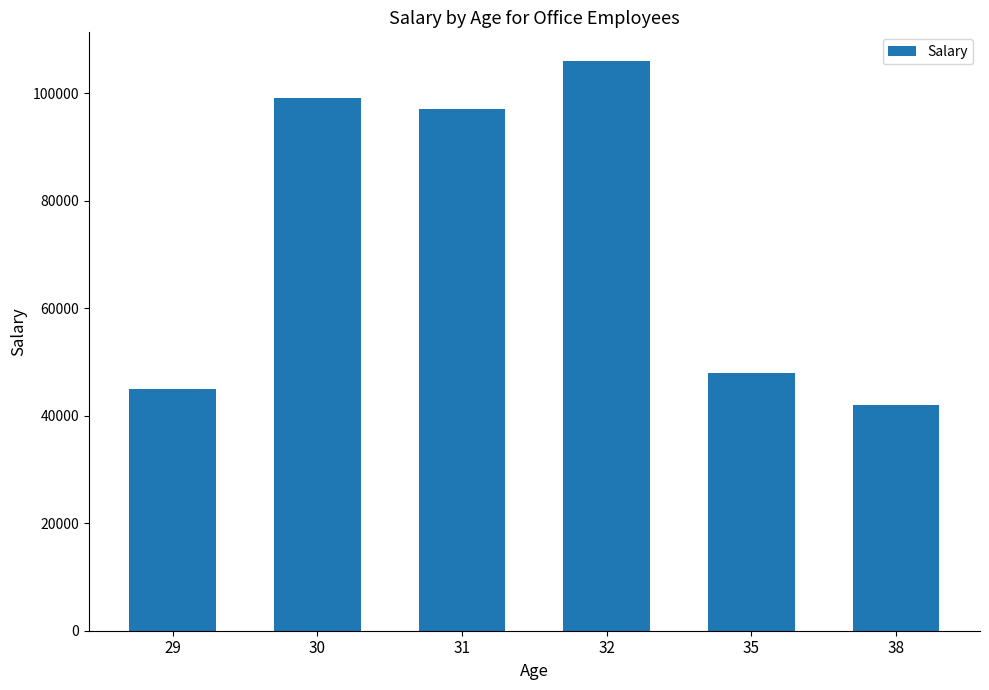

What is the maximum value shown in the chart?

106000